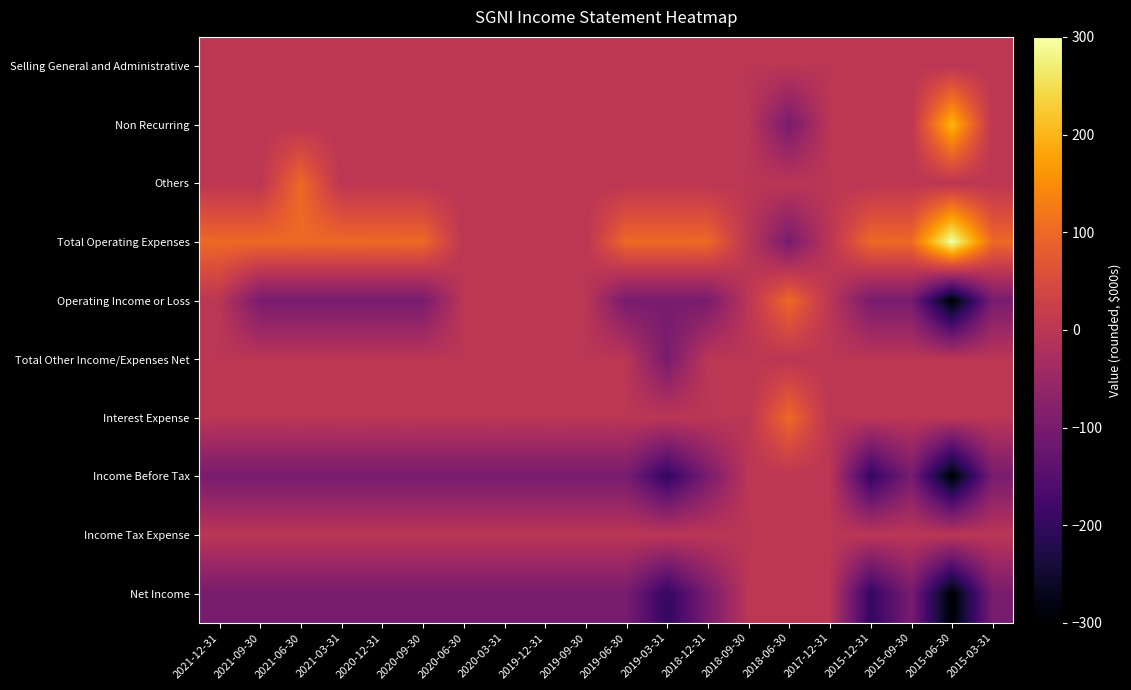

What is the maximum value shown in the chart?

300